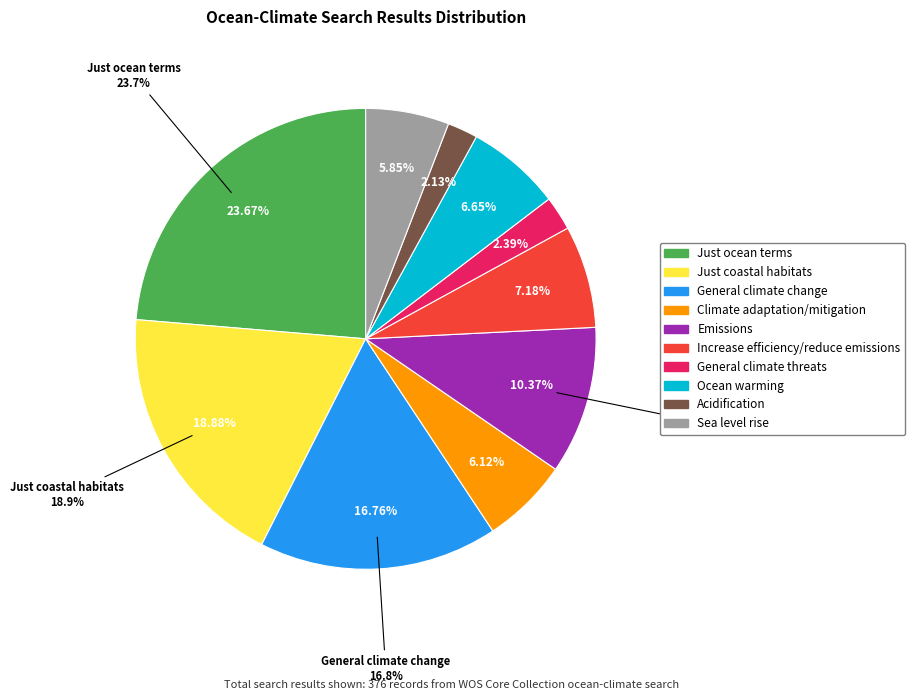

Is Ocean warming the majority of the pie?

No